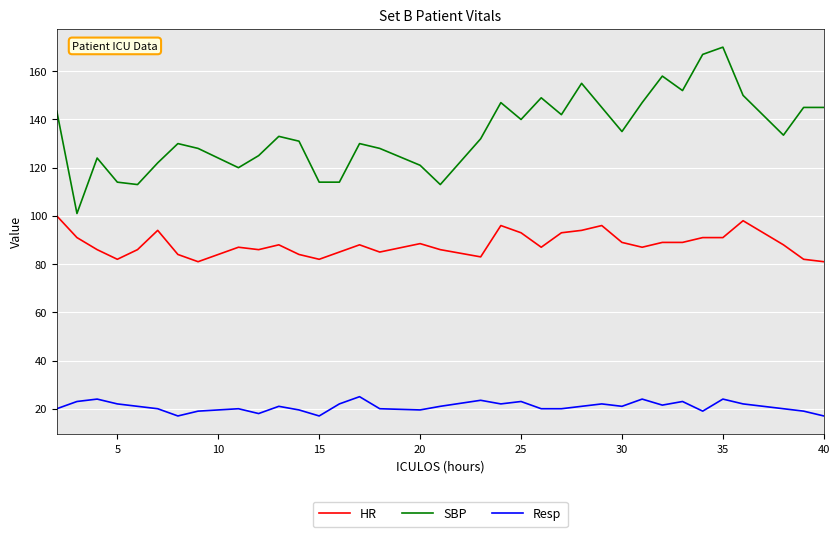

What are all the series names shown in the legend?

HR, SBP, Resp